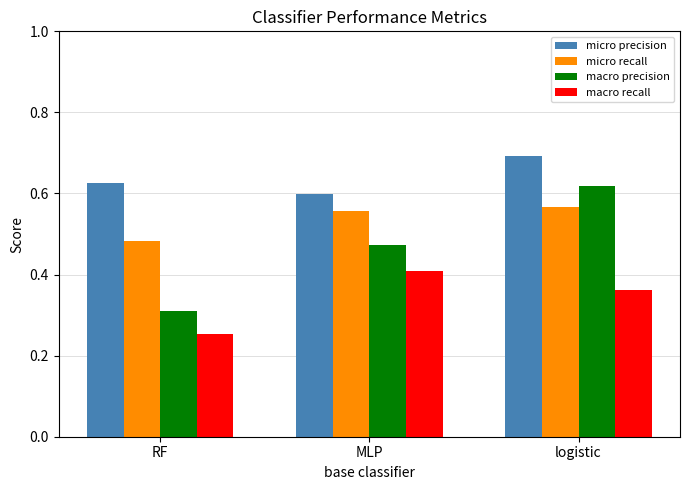

List the series in order of their overall mean, lowest first.

macro recall, macro precision, micro recall, micro precision